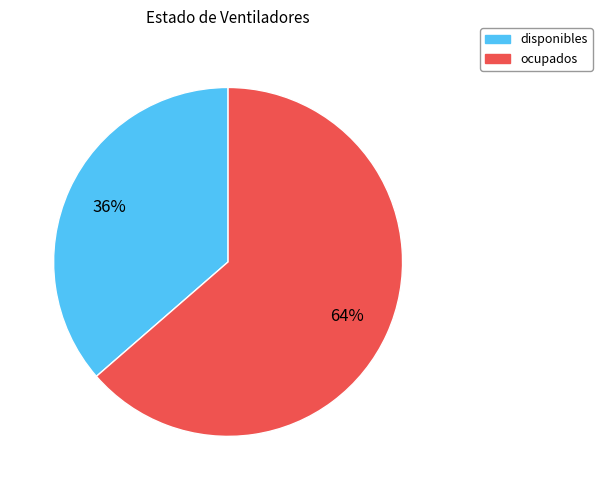

Which category has the smallest portion of the pie?

disponibles